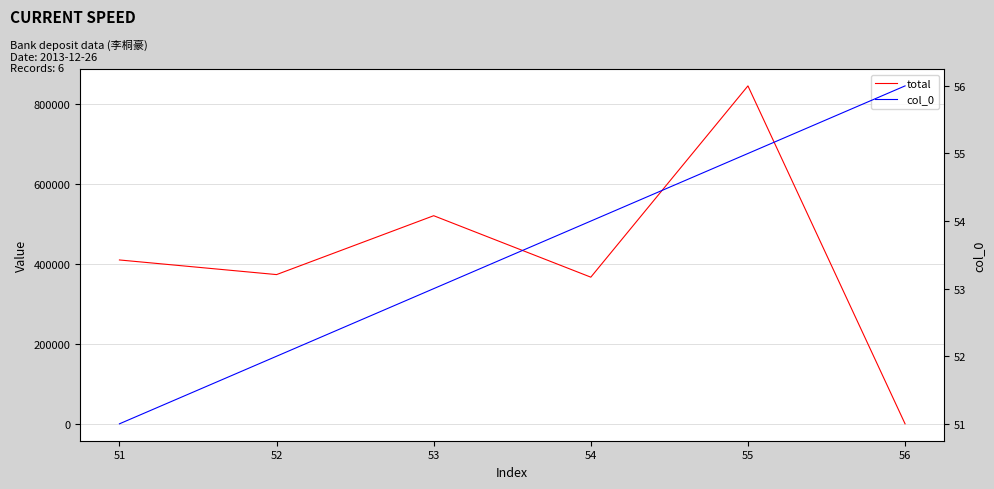

True or false: col_0 and total cross at least once.

False